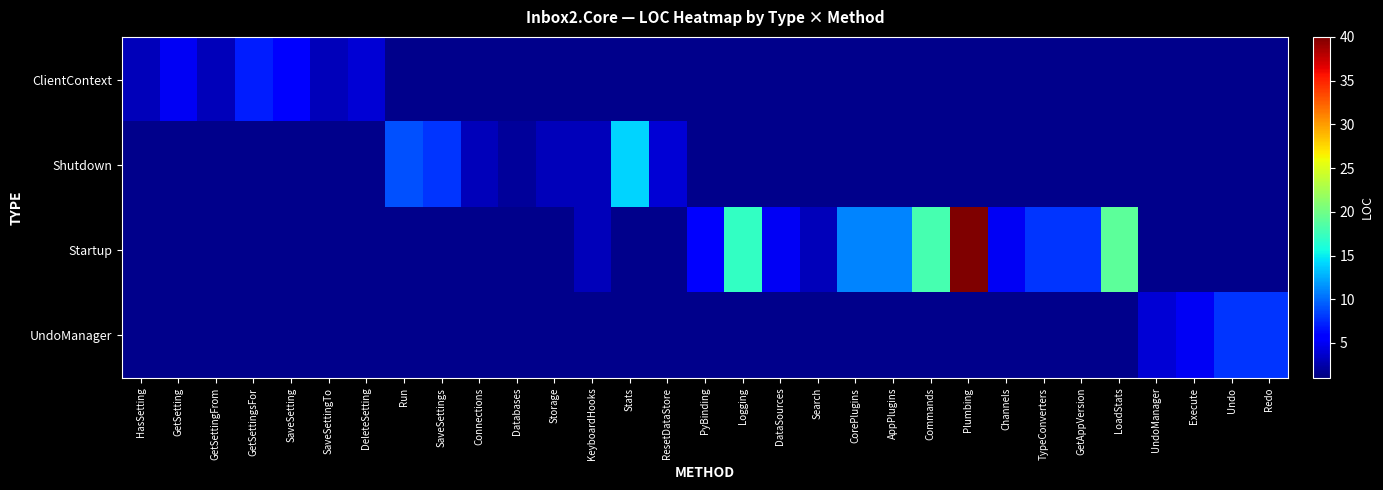

What is the greatest value displayed?

40.0